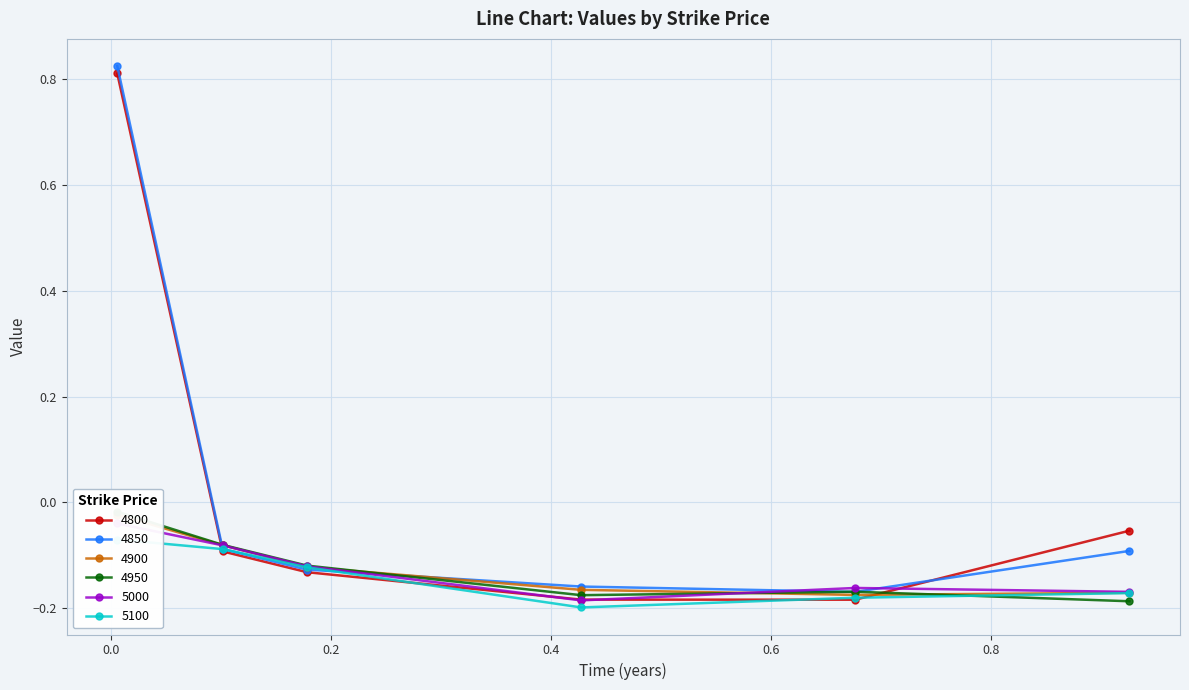

What position from the left is 0.2?

3